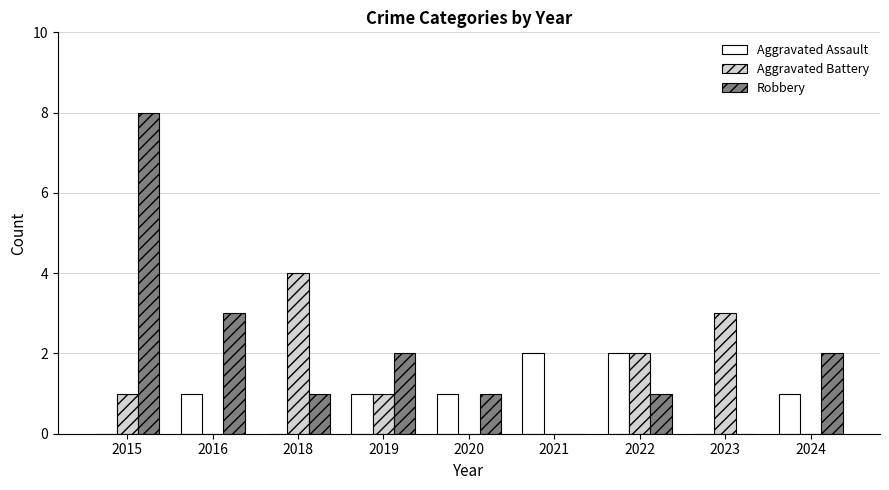

What is the sum of all Robbery values?

18